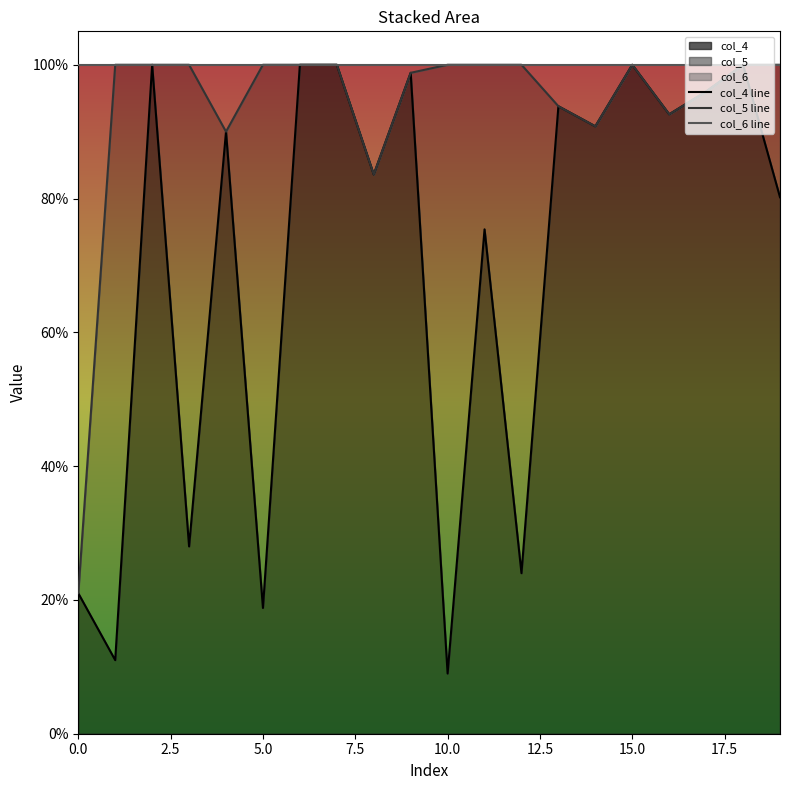

The value of col_6 line at 12 is 1.0. True or false?

True